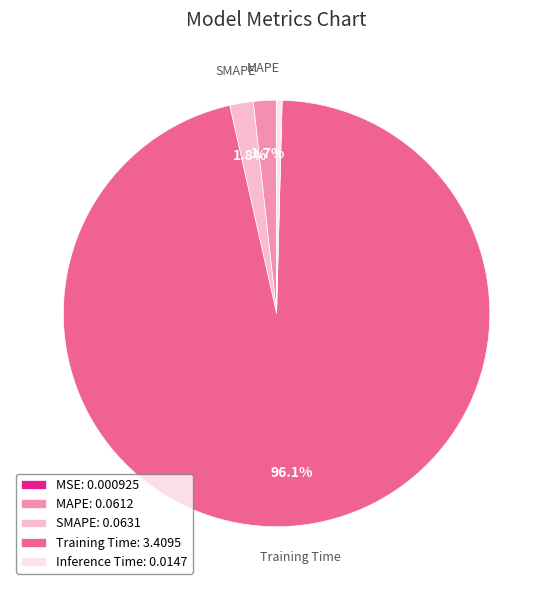

Which has a higher value, Training Time: 3.4095 or MAPE: 0.0612?

Training Time: 3.4095